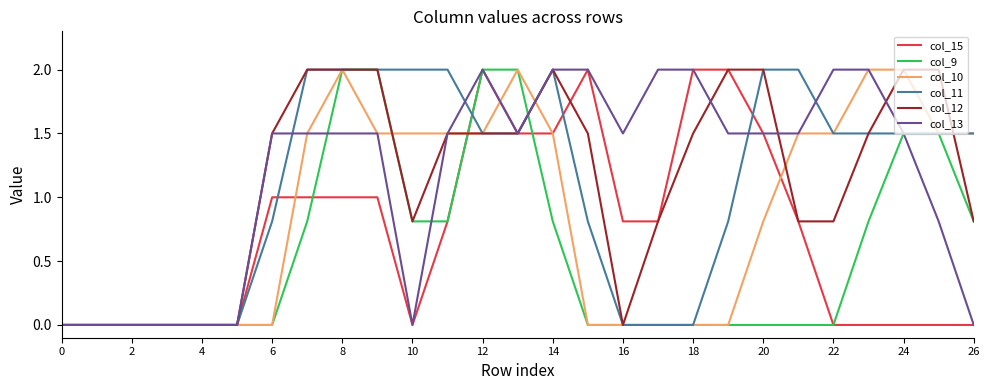

Reading right to left, transcribe all the data shown in this chart.

col_15: 0.0	0.0	0.0	0.0	0.0	0.8	1.5	2.0	2.0	0.8	0.8	2.0	1.5	1.5	2.0	0.8	0.0	1.0	1.0	1.0	1.0	0.0	0.0	0.0	0.0	0.0	0.0
col_9: 0.8	1.5	1.5	0.8	0.0	0.0	0.0	0.0	0.0	0.0	0.0	0.0	0.8	2.0	2.0	0.8	0.8	2.0	2.0	0.8	0.0	0.0	0.0	0.0	0.0	0.0	0.0
col_10: 1.5	1.5	2.0	2.0	1.5	1.5	0.8	0.0	0.0	0.0	0.0	0.0	1.5	2.0	1.5	1.5	1.5	1.5	2.0	1.5	0.0	0.0	0.0	0.0	0.0	0.0	0.0
col_11: 1.5	1.5	1.5	1.5	1.5	2.0	2.0	0.8	0.0	0.0	0.0	0.8	2.0	1.5	1.5	2.0	2.0	2.0	2.0	2.0	0.8	0.0	0.0	0.0	0.0	0.0	0.0
col_12: 0.8	2.0	2.0	1.5	0.8	0.8	2.0	2.0	1.5	0.8	0.0	1.5	2.0	1.5	1.5	1.5	0.8	2.0	2.0	2.0	1.5	0.0	0.0	0.0	0.0	0.0	0.0
col_13: 0.0	0.8	1.5	2.0	2.0	1.5	1.5	1.5	2.0	2.0	1.5	2.0	2.0	1.5	2.0	1.5	0.0	1.5	1.5	1.5	1.5	0.0	0.0	0.0	0.0	0.0	0.0